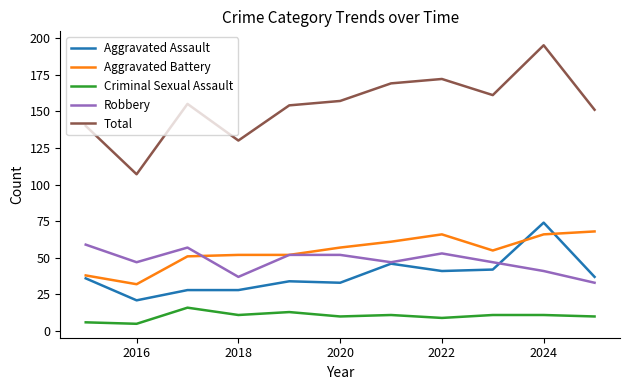

Which series has the largest total across all categories?

Total